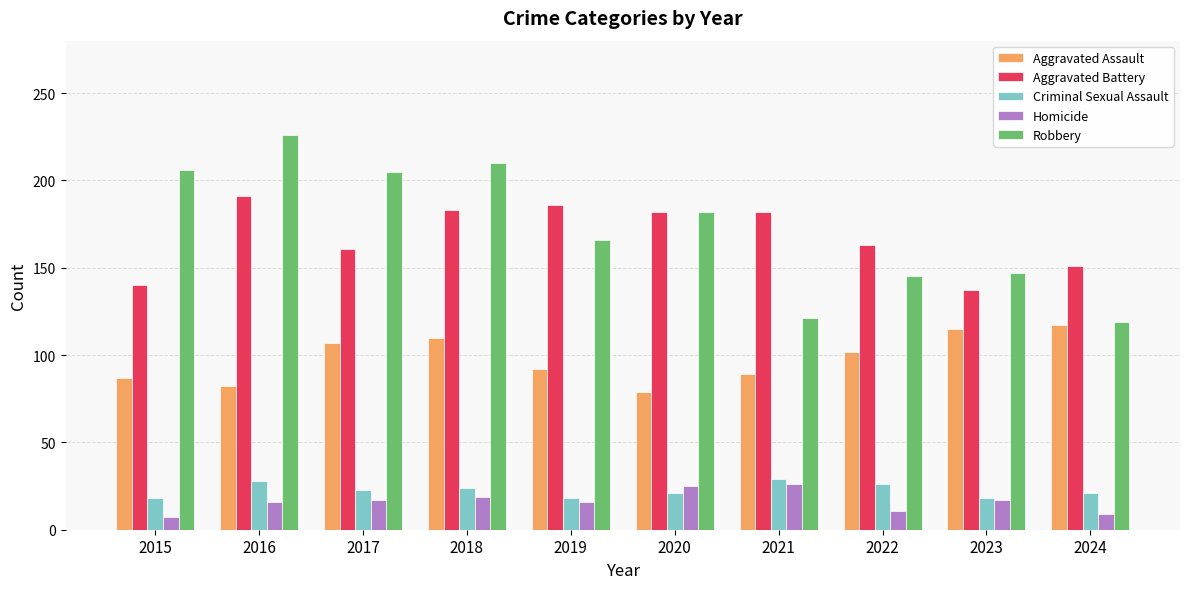

Rank the series by their maximum value, from lowest to highest.

Homicide, Criminal Sexual Assault, Aggravated Assault, Aggravated Battery, Robbery